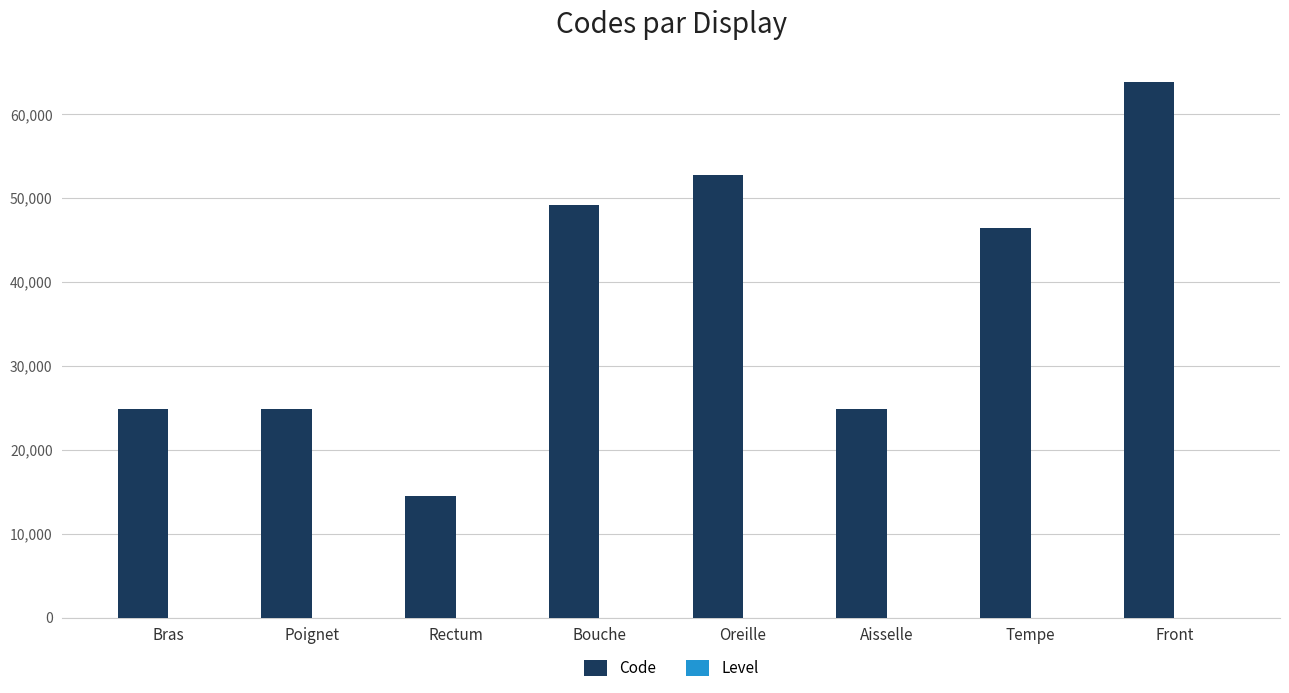

Which series has the largest total across all categories?

Code